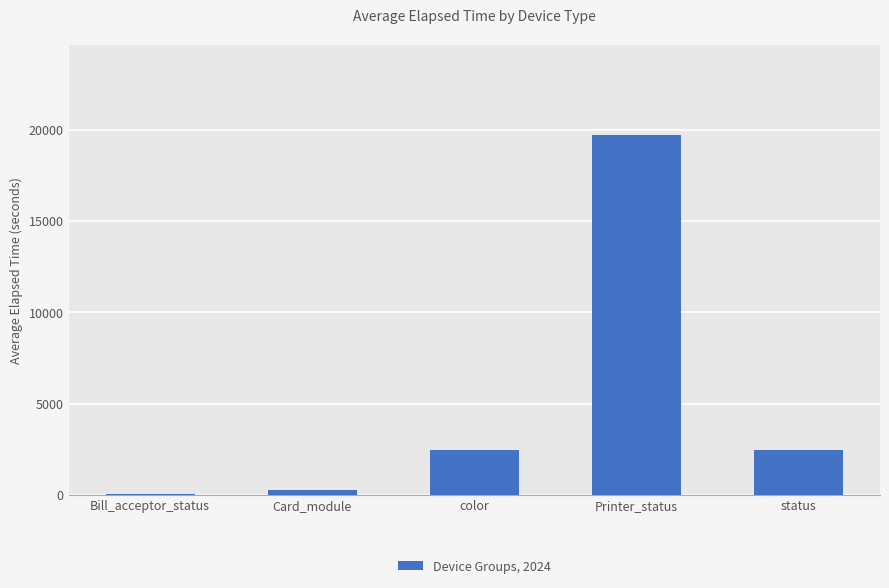

Read the value at color.

2469.6